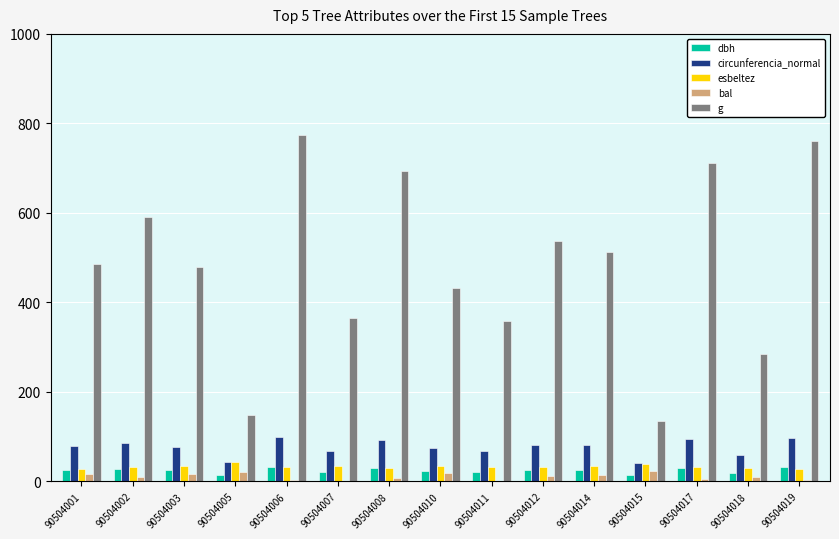

Which series changed the most between 90504006 and 90504014?

g